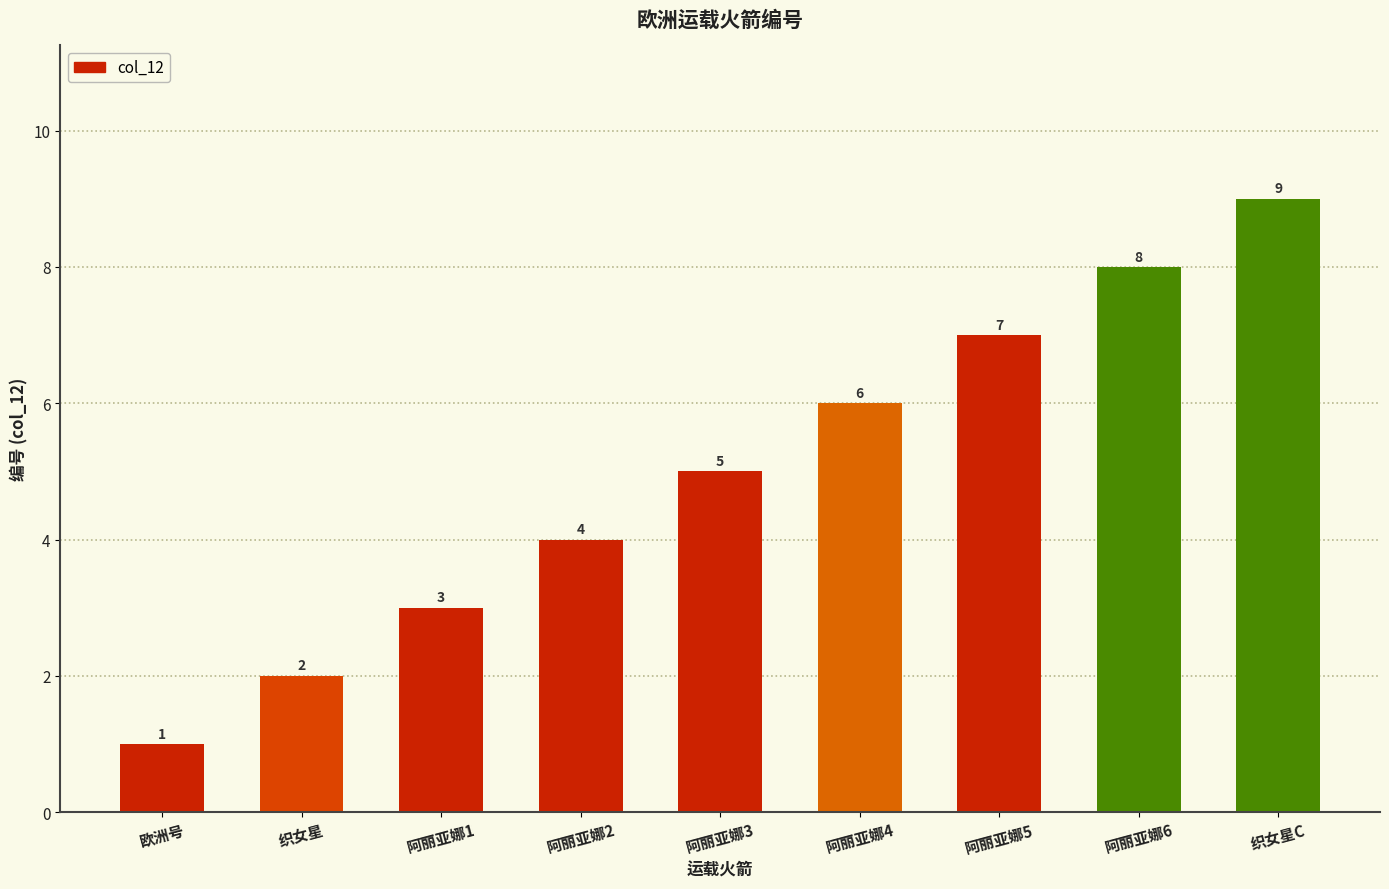

What is the smallest value displayed?

1